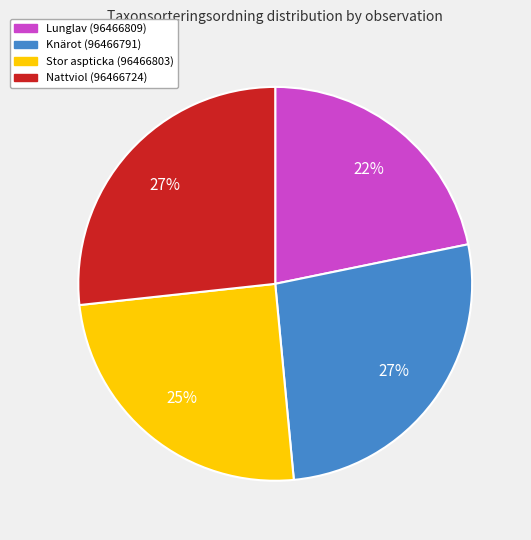

How many slices are in this pie chart?

4